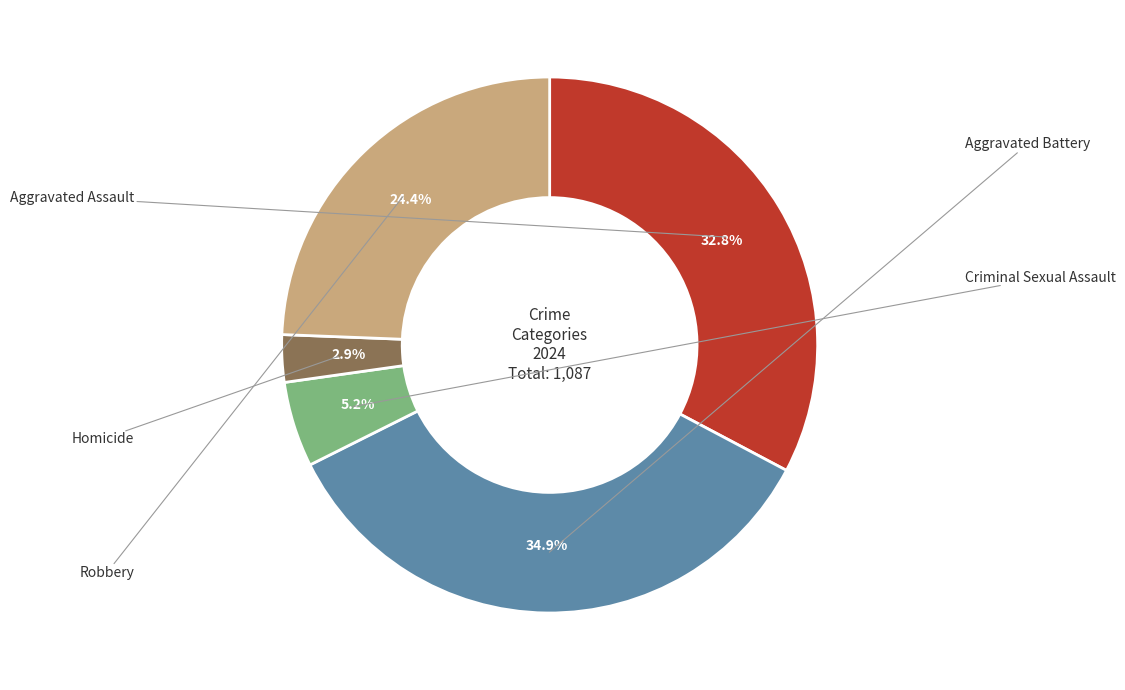

Is there a majority slice in this chart?

No